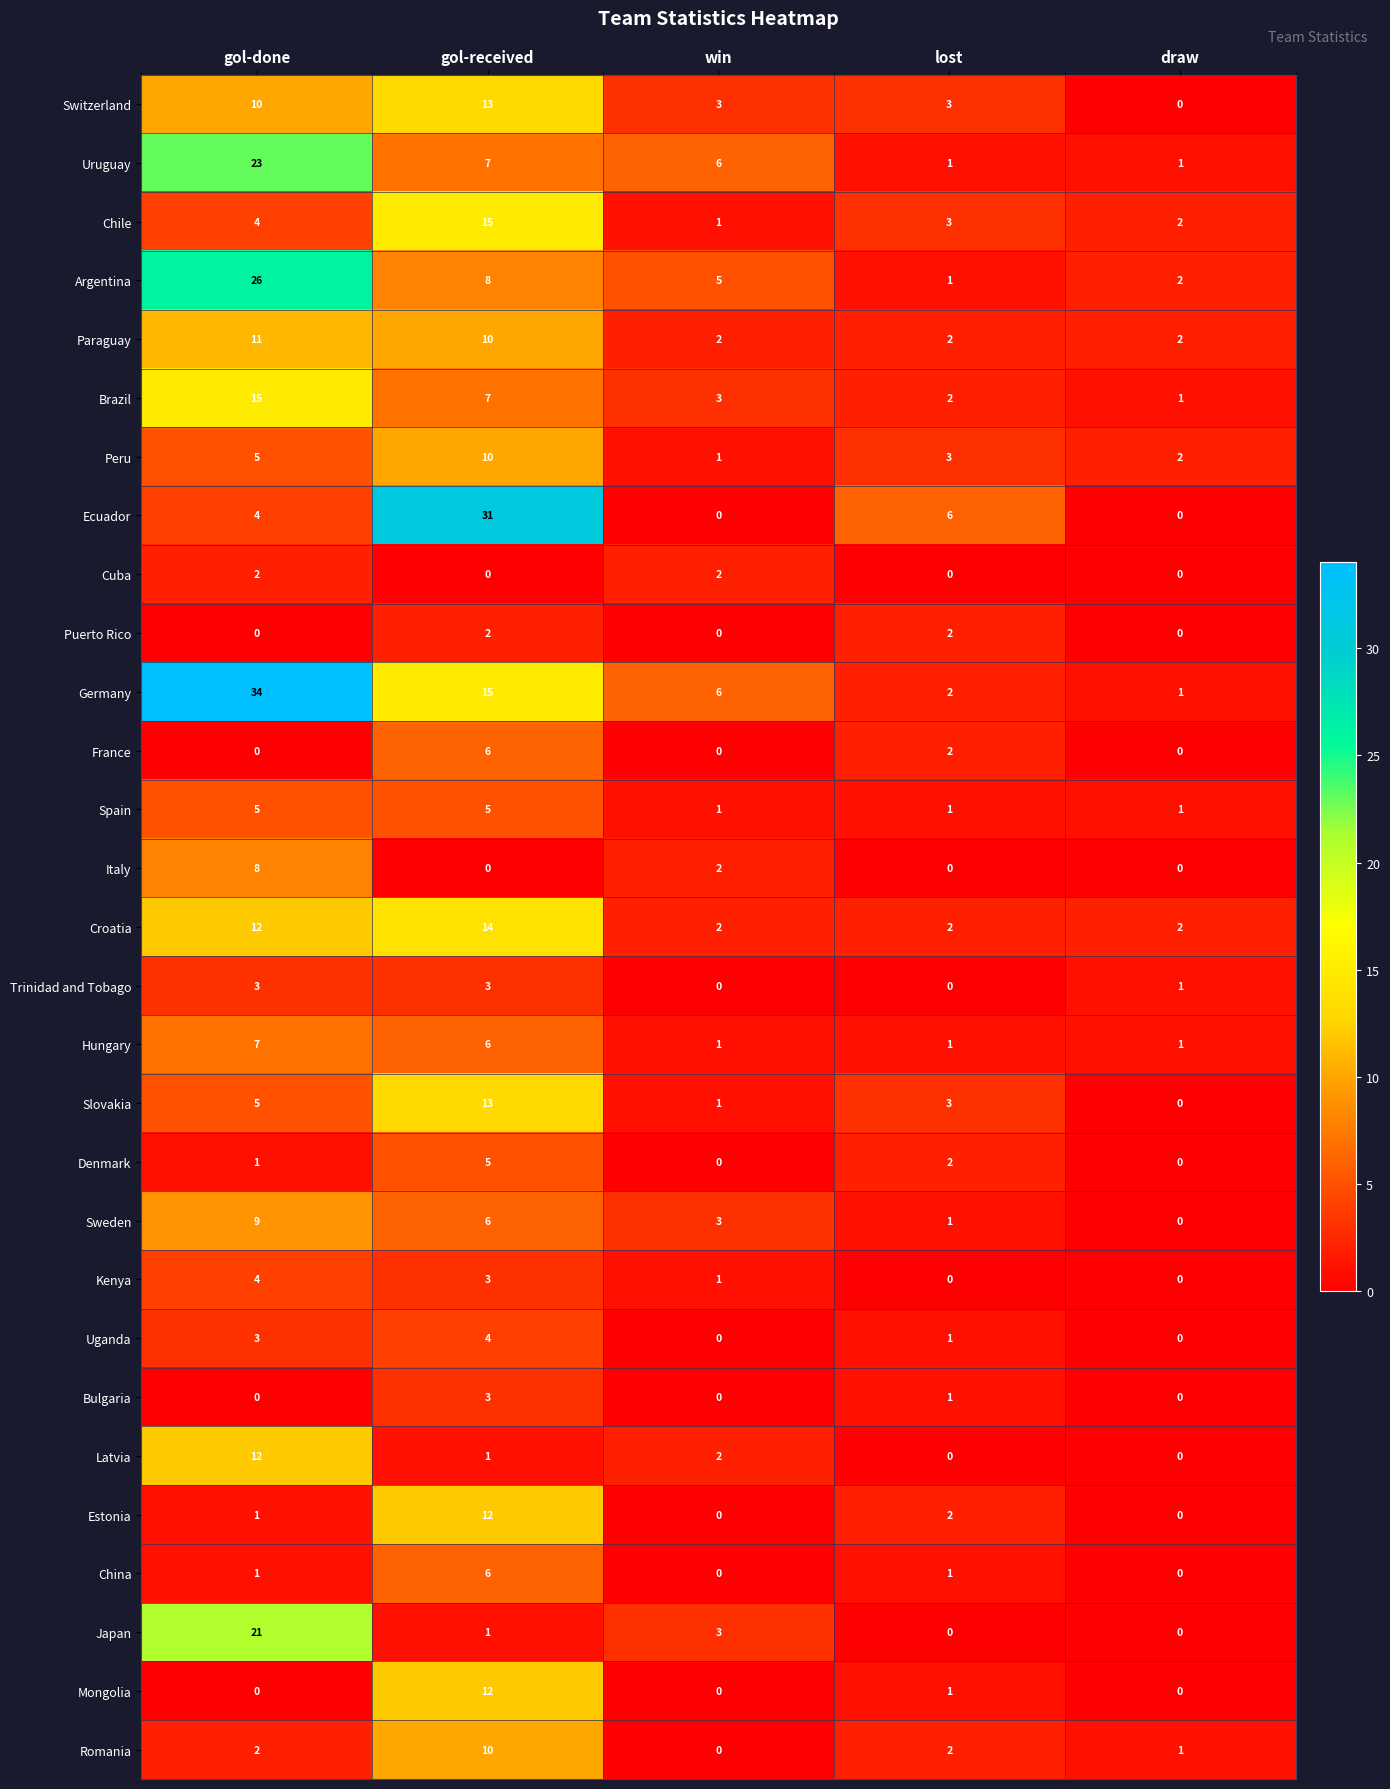

At which category does the chart reach its peak across all series?

gol-done